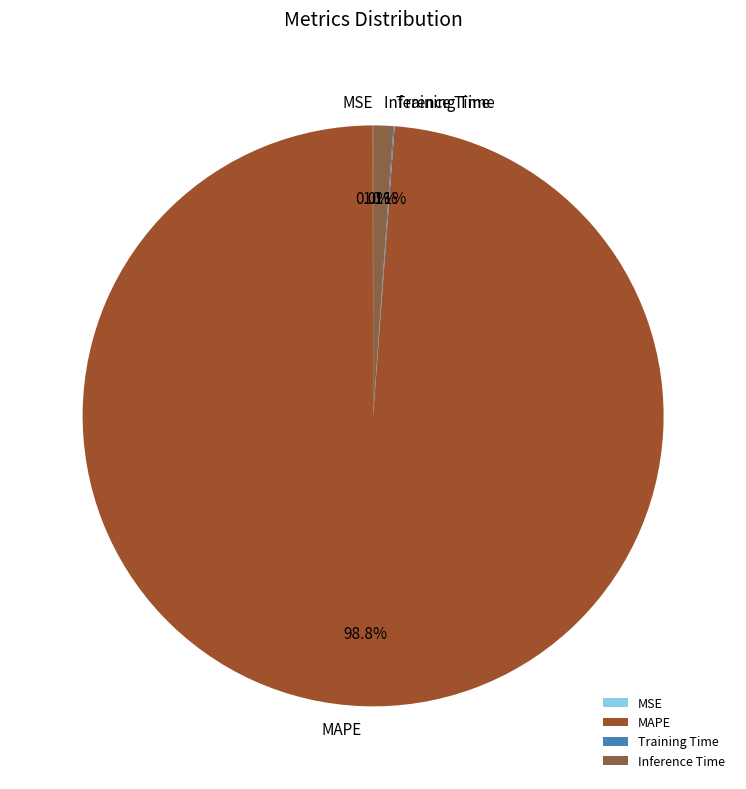

Which slice is the largest?

MAPE